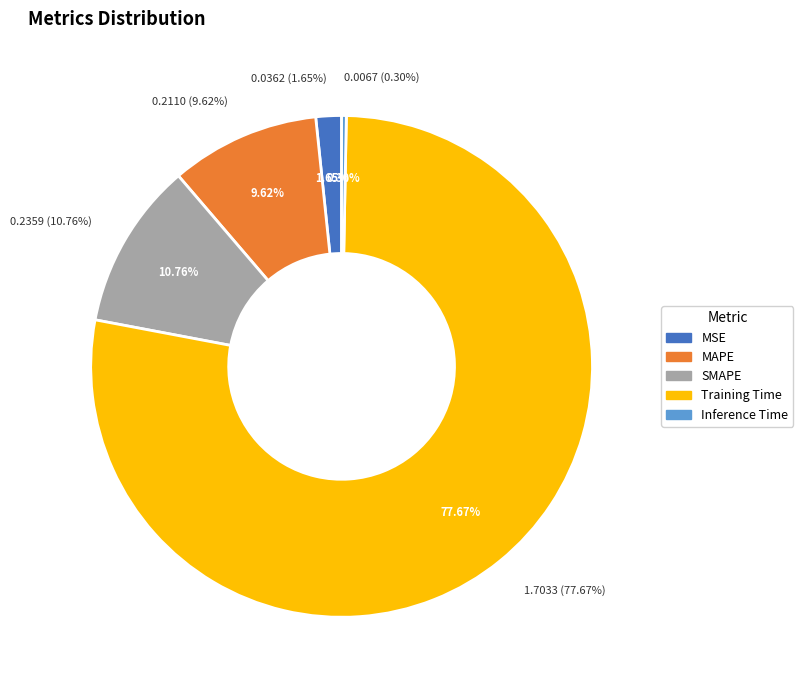

What is the majority slice?

Training Time